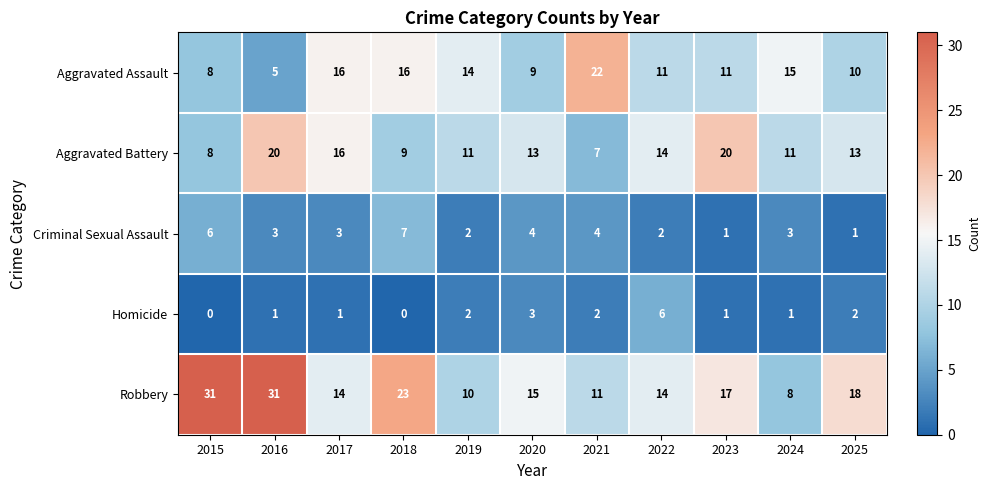

Which series has the largest range (max minus min)?

Robbery